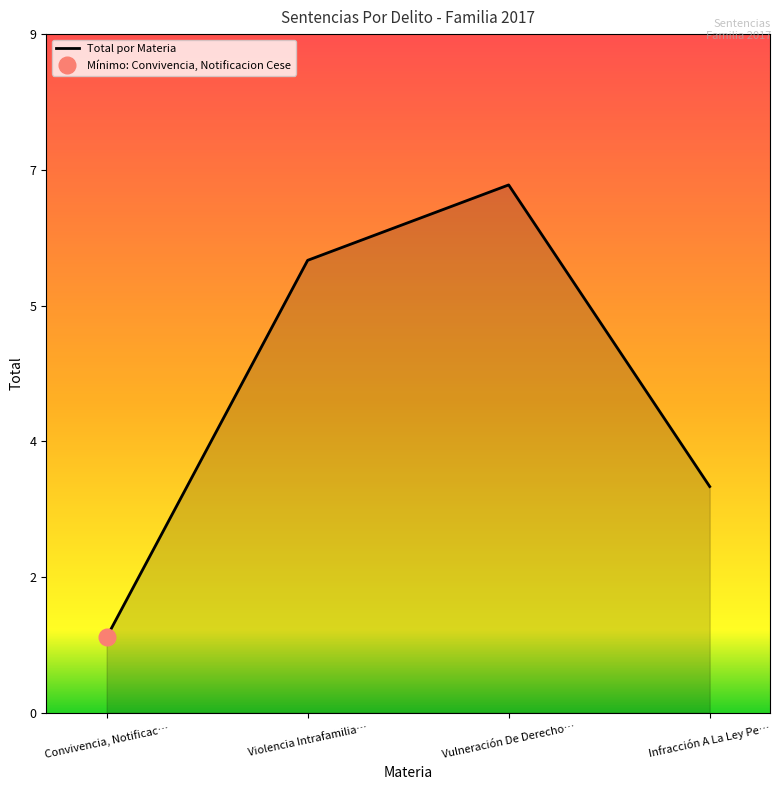

What is the label of the 4th point from the right?

Convivencia, Notificac…